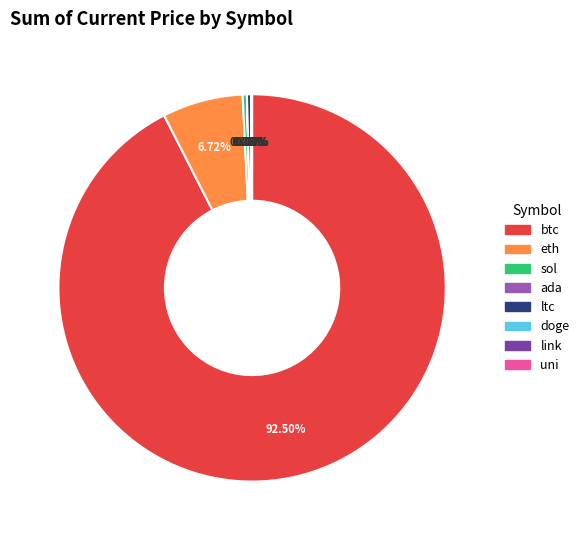

What is the largest slice in the pie chart?

btc